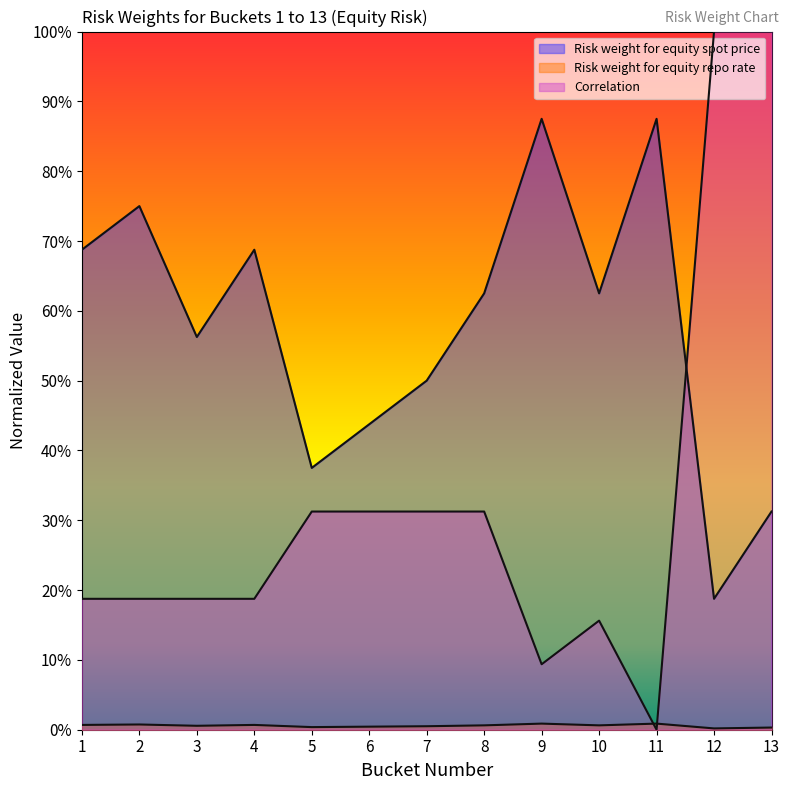

The Correlation series shows 0.2 at 4. True or false?

True